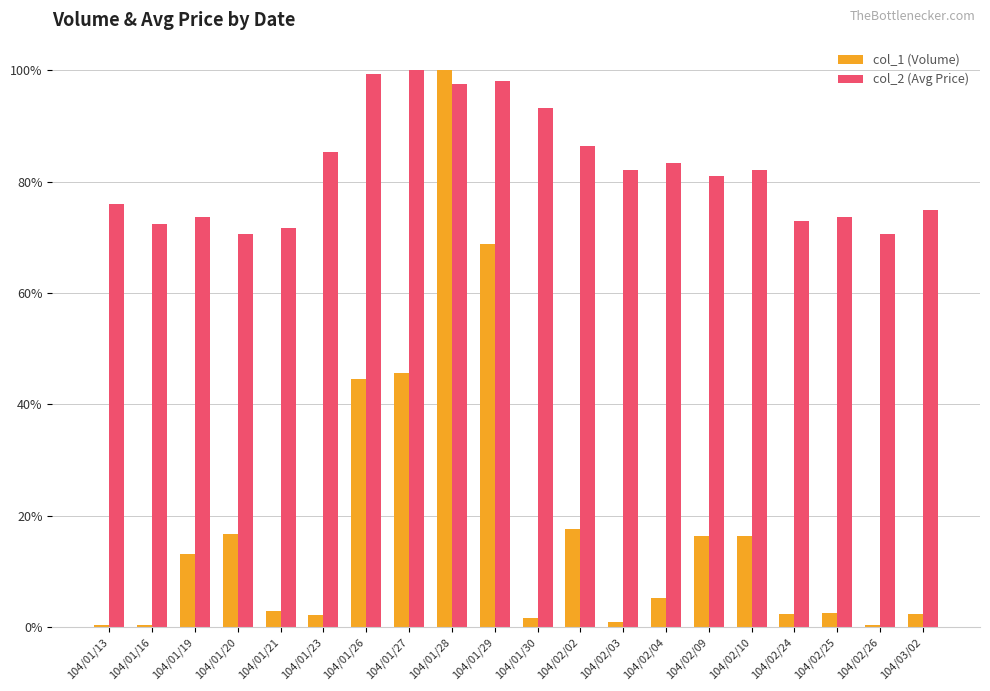

What is the greatest value displayed?

100.0